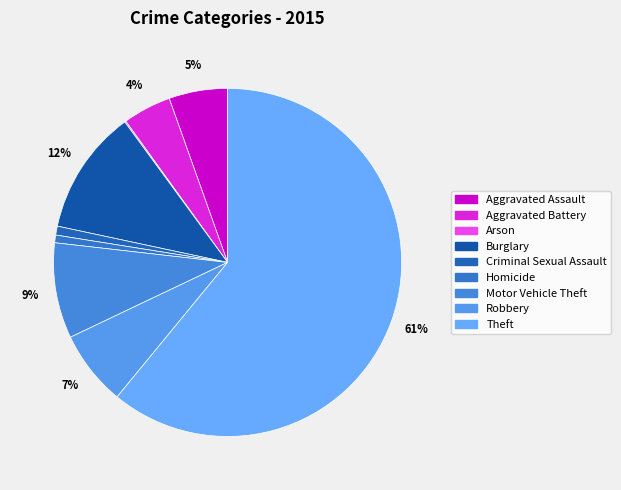

To the nearest percent, what portion does Burglary represent?

12%